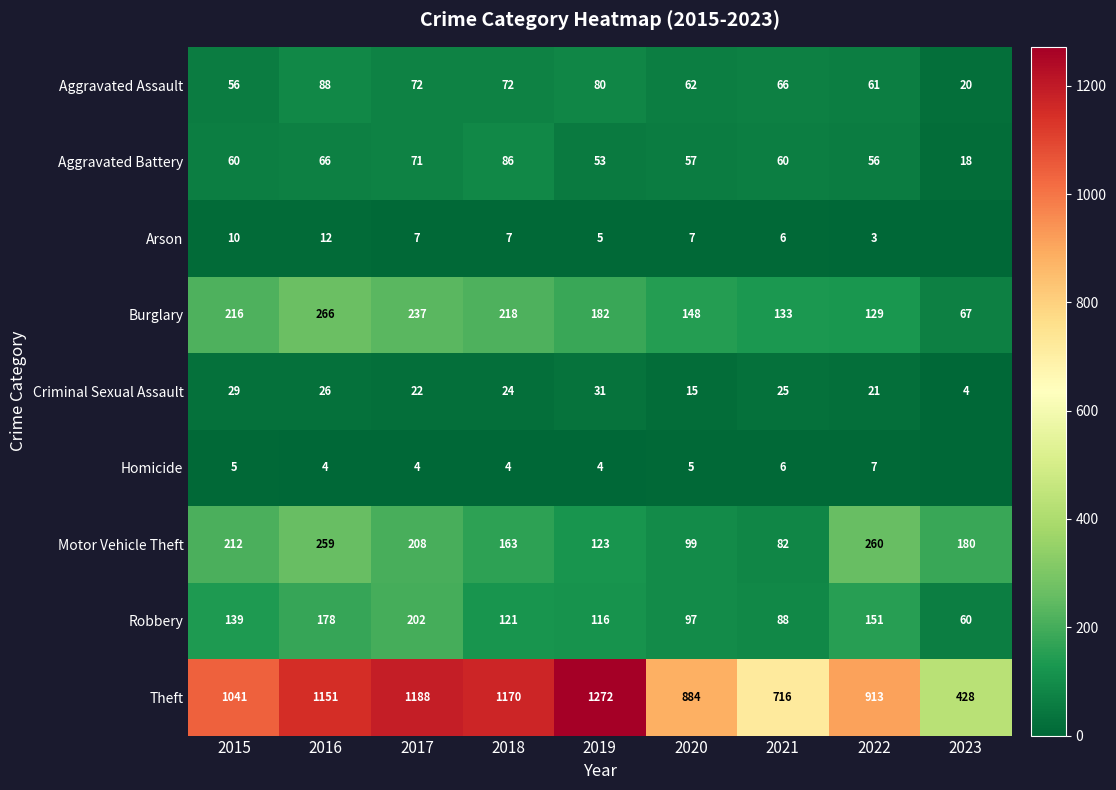

What is the difference between the Motor Vehicle Theft values at 2022 and 2021?

178